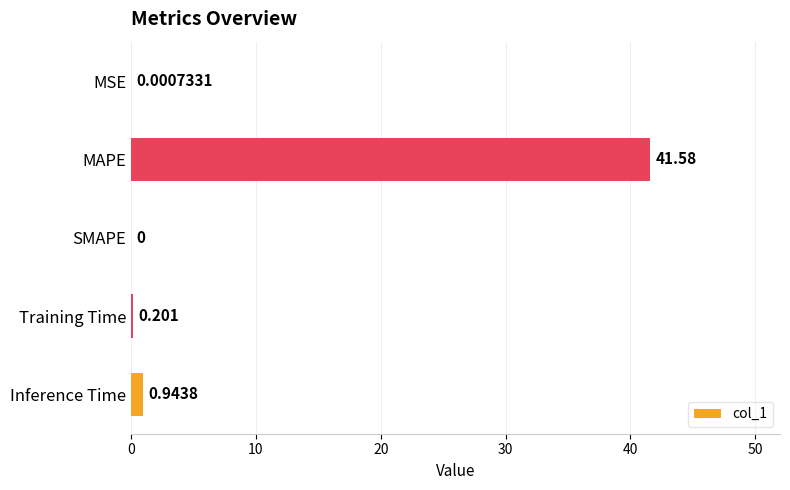

What is the average value?

8.5